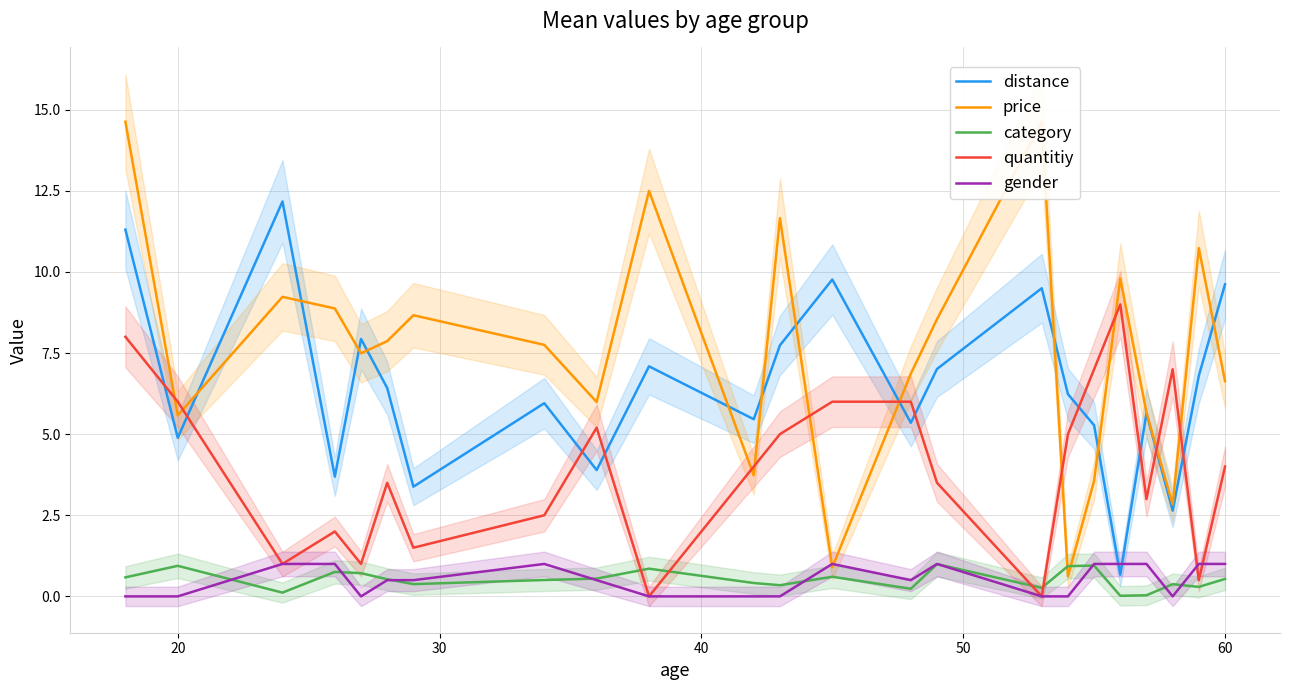

True or false: category and distance cross at least once.

False